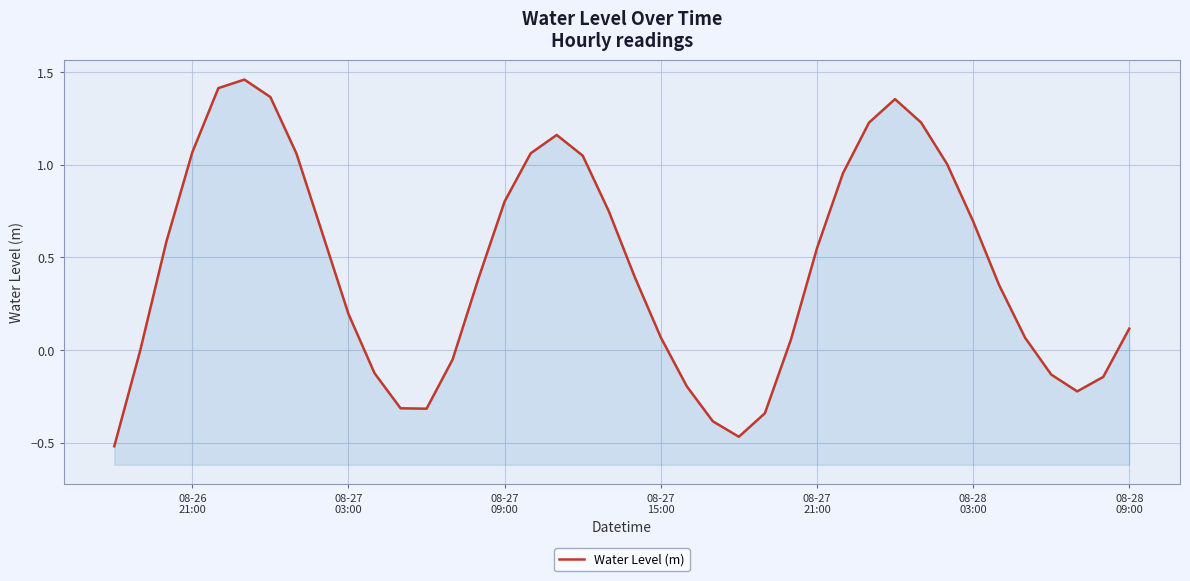

How many points are higher than both their immediate neighbors (excluding endpoints)?

3